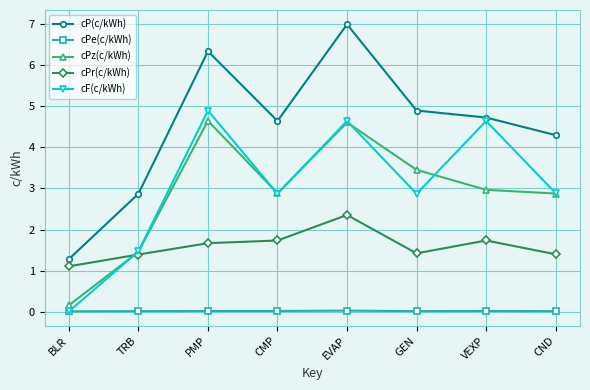

What value does the cPr(c/kWh) series have at EVAP?

2.4